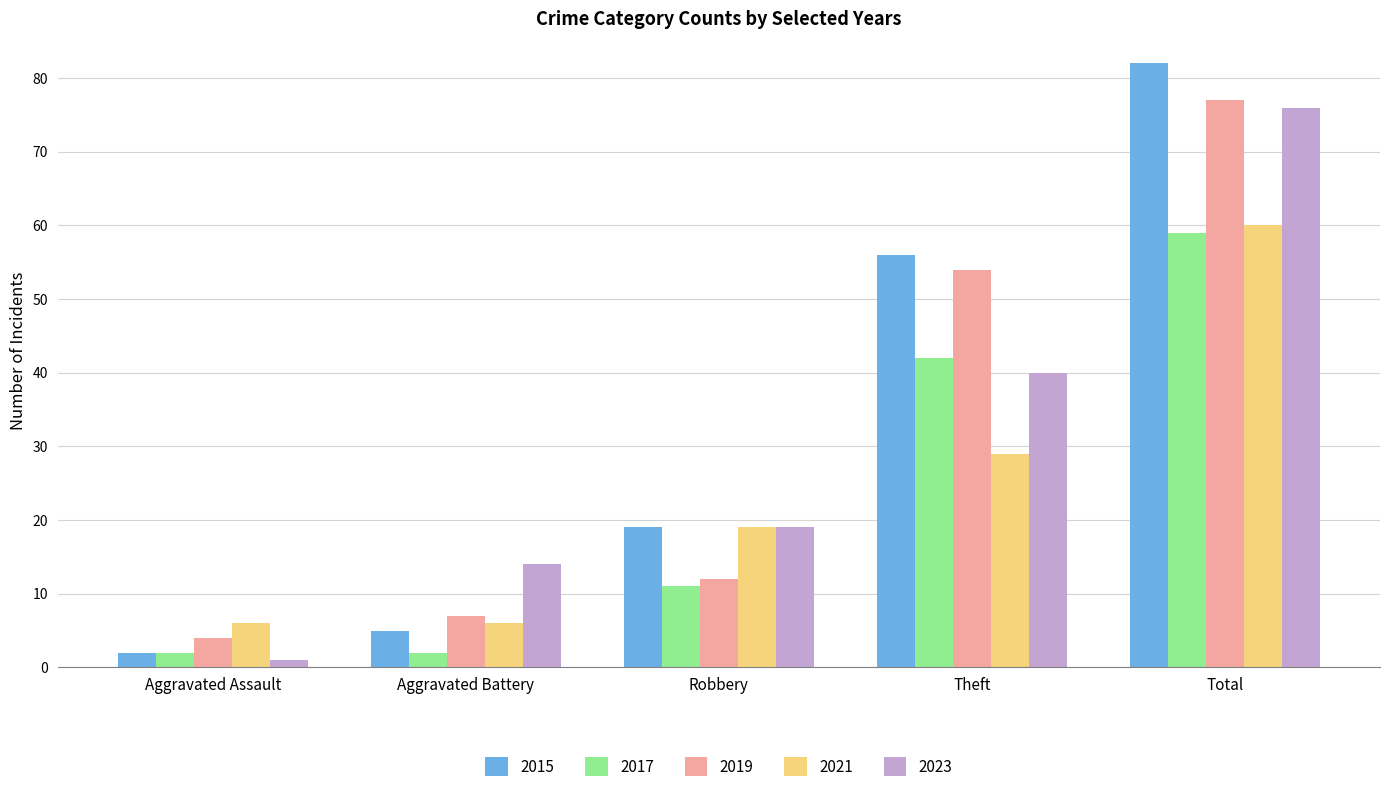

What is the total value across all series at Robbery?

80